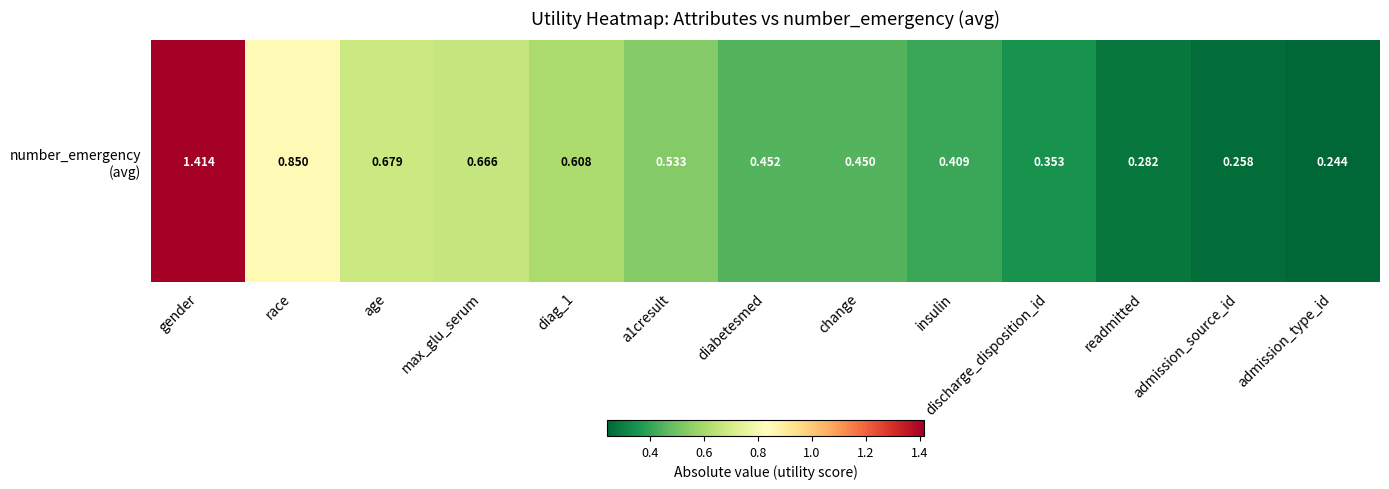

Which category has the highest value across all series?

gender